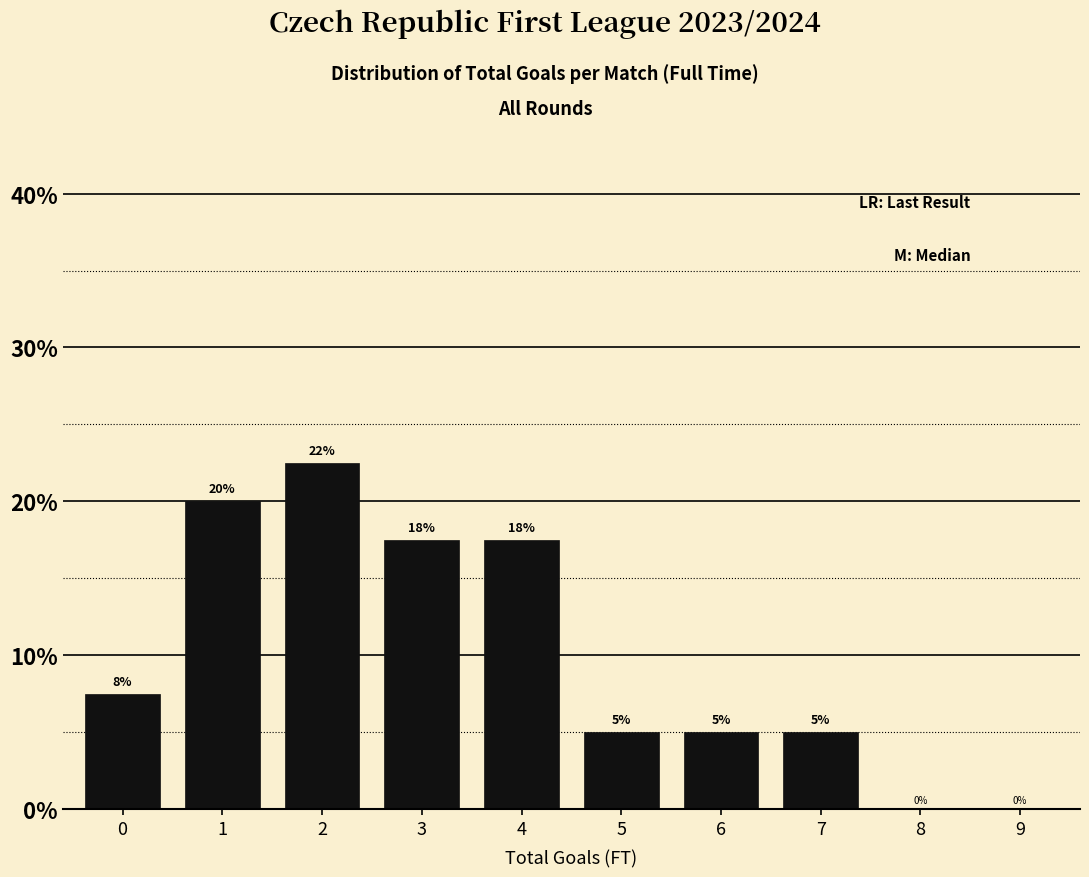

What is the sum of the values at 2 and 4?

40.0